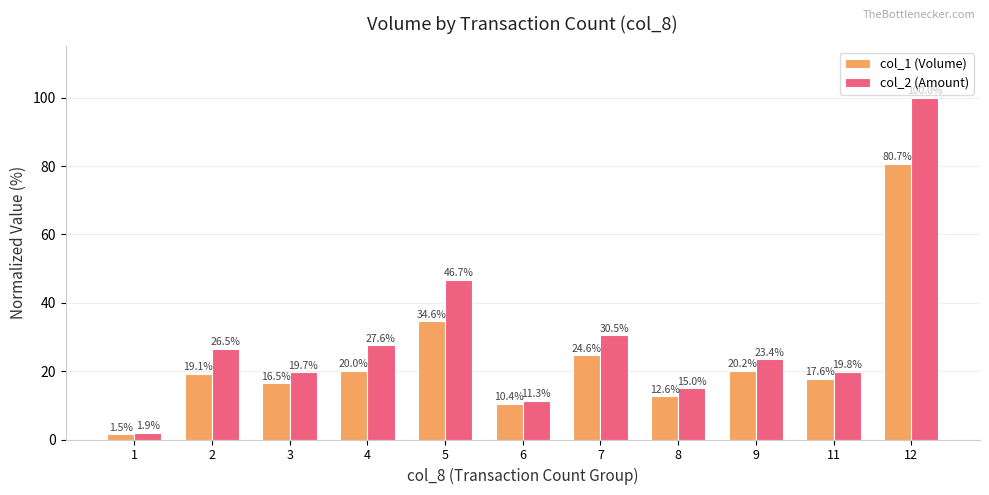

Where is col_1 (Volume) nearest to the value 41?

5